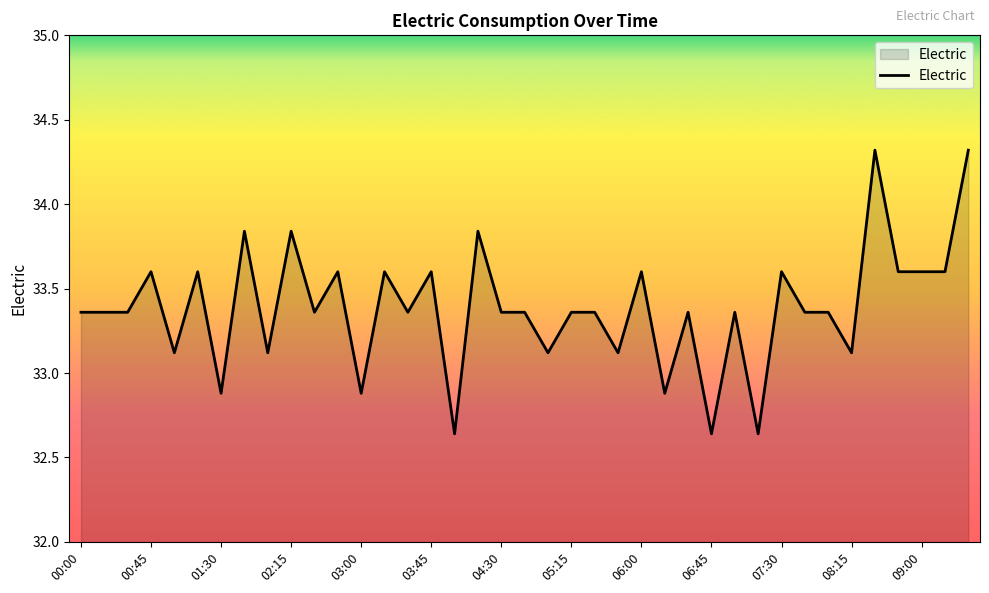

What is the greatest value displayed?

34.3